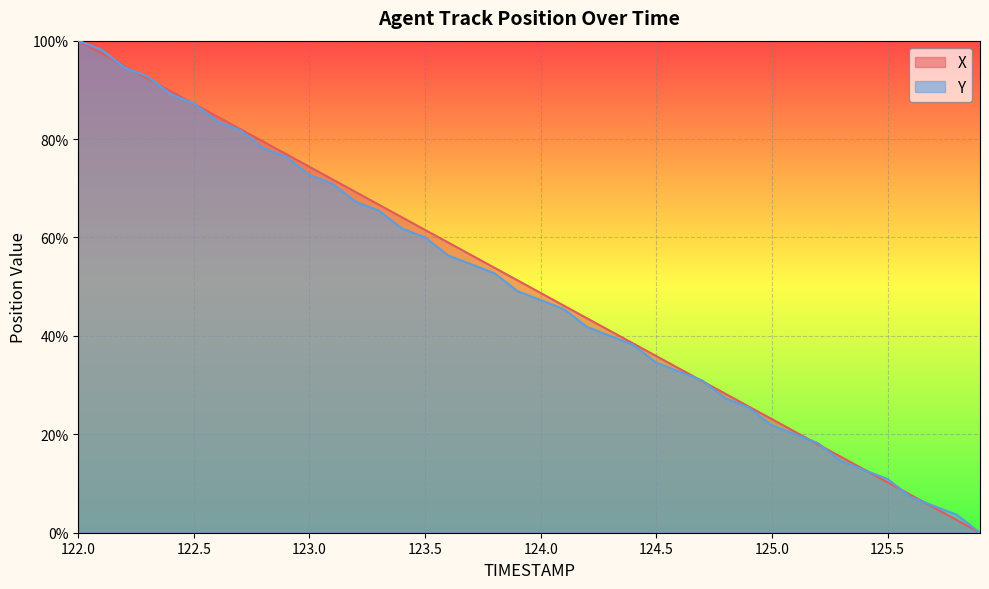

Reading left to right, extract all data points from this chart.

X: 100.0	97.4	94.9	92.3	89.7	87.2	84.6	82.1	79.5	76.9	74.4	71.8	69.2	66.7	64.1	61.5	59.0	56.4	53.8	51.3	48.7	46.2	43.6	41.0	38.5	35.9	33.3	30.8	28.2	25.6	23.1	20.5	17.9	15.4	12.8	10.3	7.7	5.1	2.6	0.0
Y: 100.0	98.2	94.5	92.7	89.1	87.3	83.6	81.8	78.2	76.4	72.7	70.9	67.3	65.5	61.8	60.0	56.4	54.5	52.7	49.1	47.3	45.5	41.8	40.0	38.2	34.5	32.7	30.9	27.3	25.5	21.8	20.0	18.2	14.5	12.7	10.9	7.3	5.5	3.6	0.0